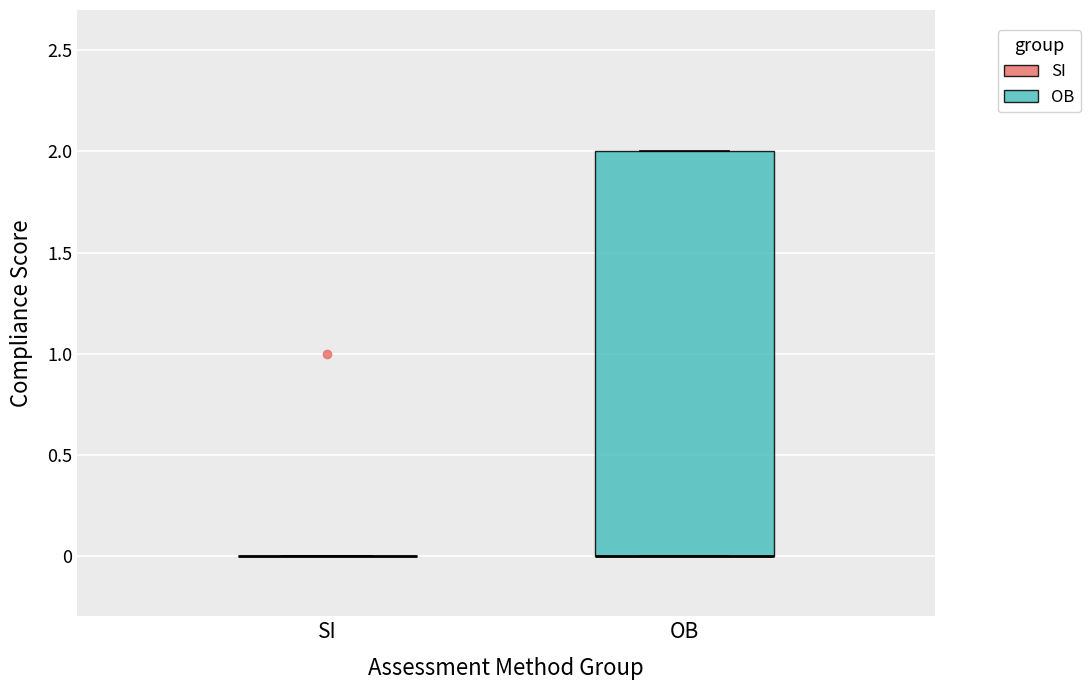

Where is the upper edge of the box for OB on the y-axis? The values are not printed on the chart, so give them approximately, as read against the axis.

2